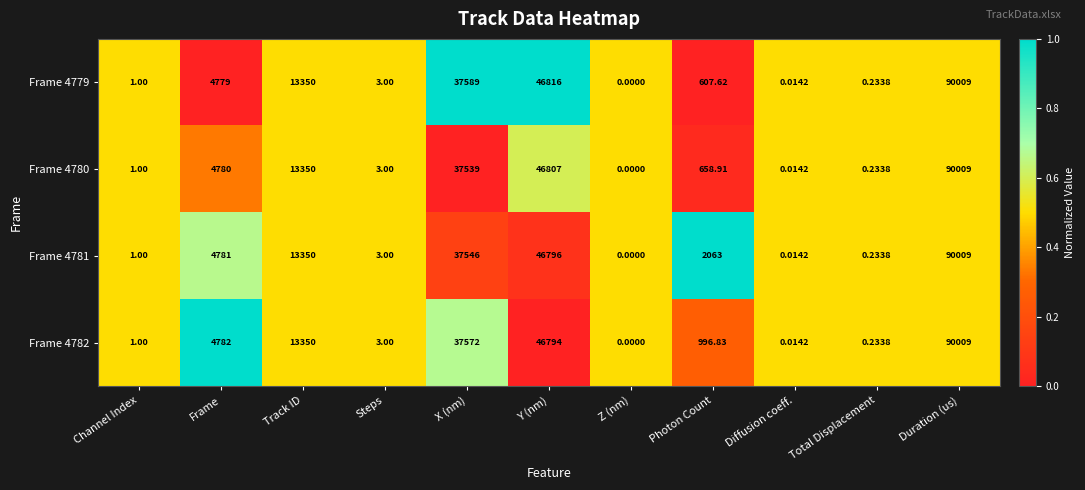

Is the value of Frame 4782 at Total Displacement greater than the value of Frame 4781 at Frame?

No